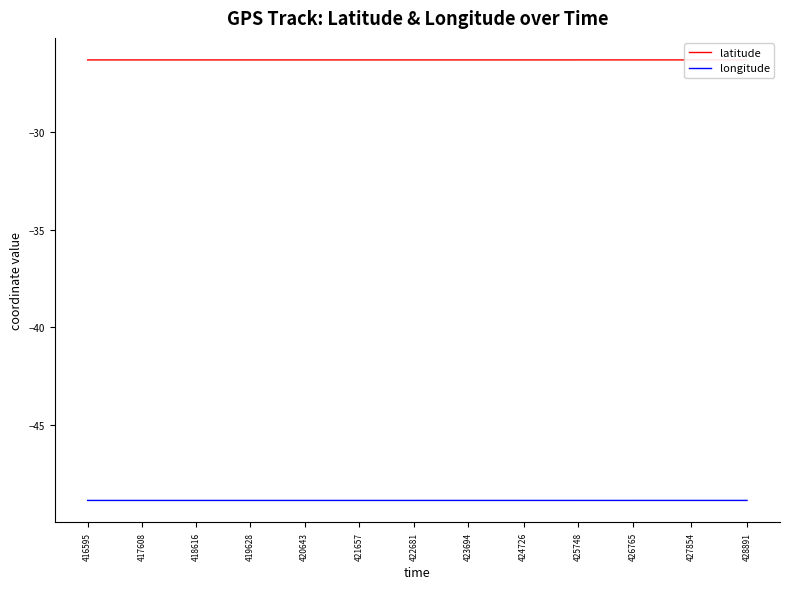

Rank the series by their maximum value, from highest to lowest.

latitude, longitude